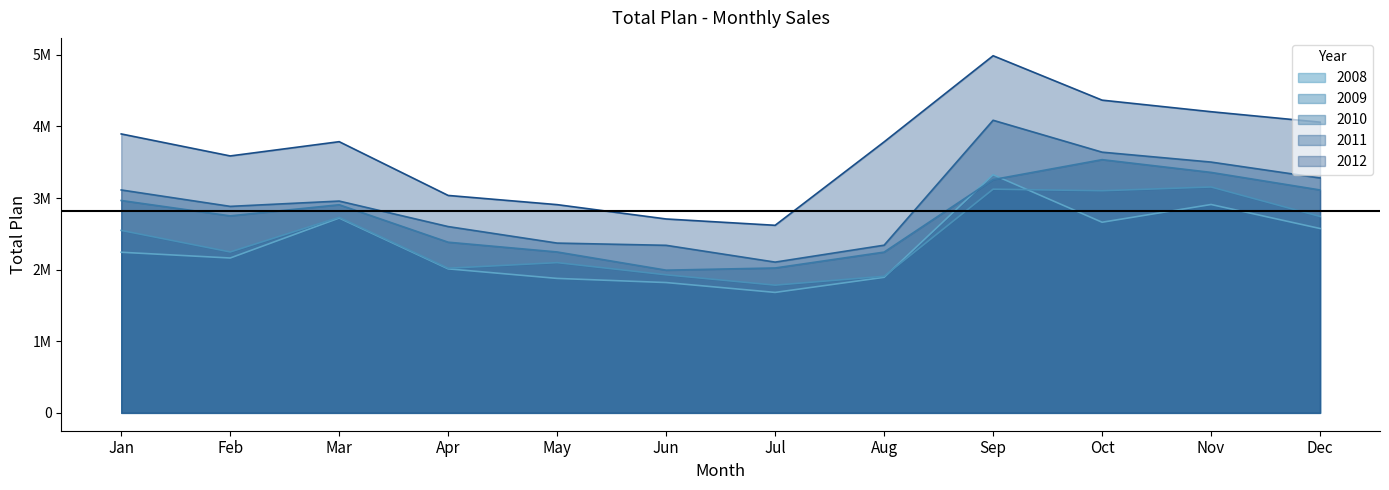

Which series has the widest spread of values?

2012